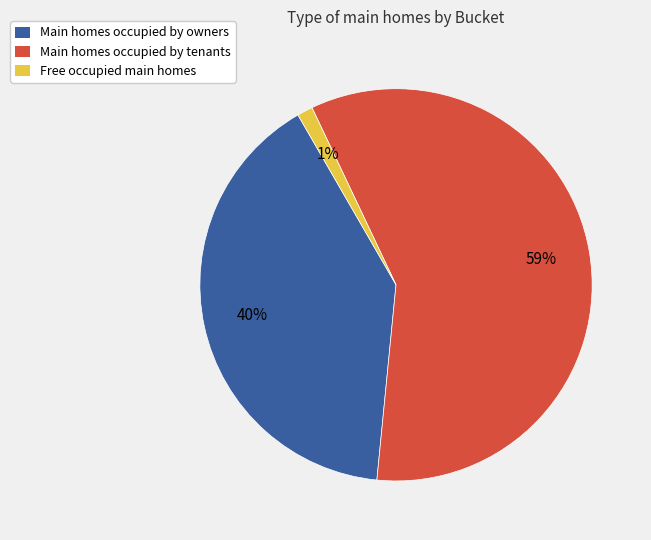

Do Free occupied main homes and Main homes occupied by owners together represent more than half of the pie?

No